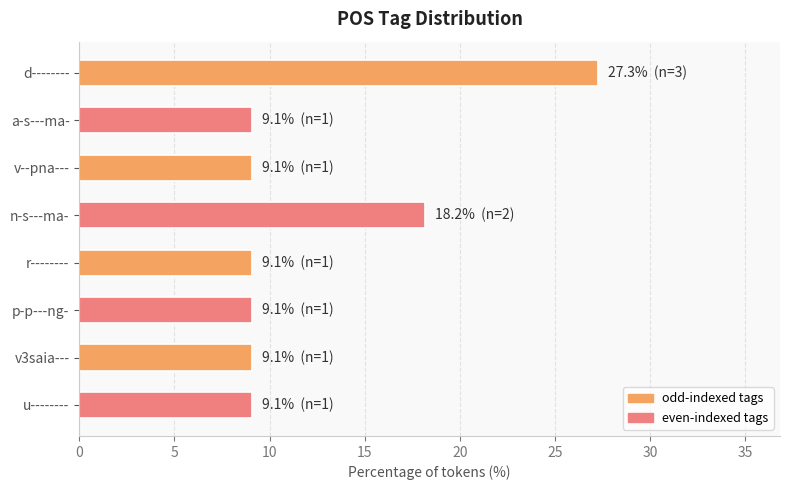

What is the value of the 1st bar from the top?

27.3